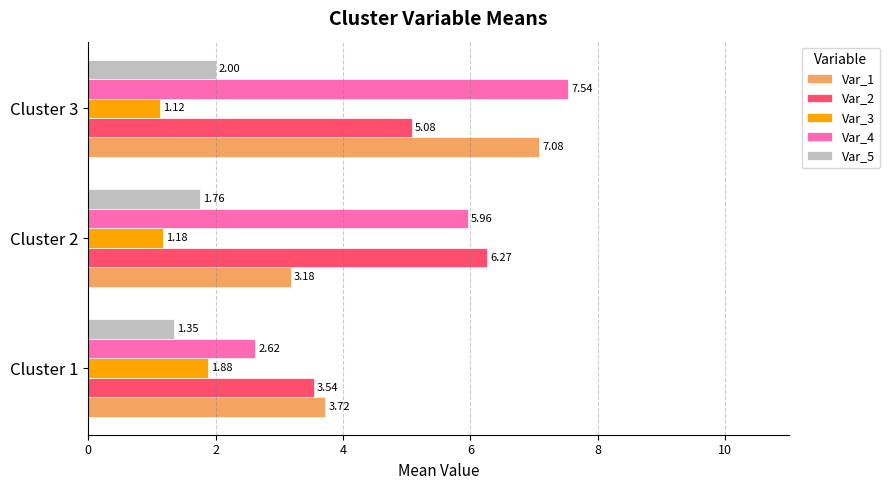

Count the Var_3 values in the range 1 to 2.

3